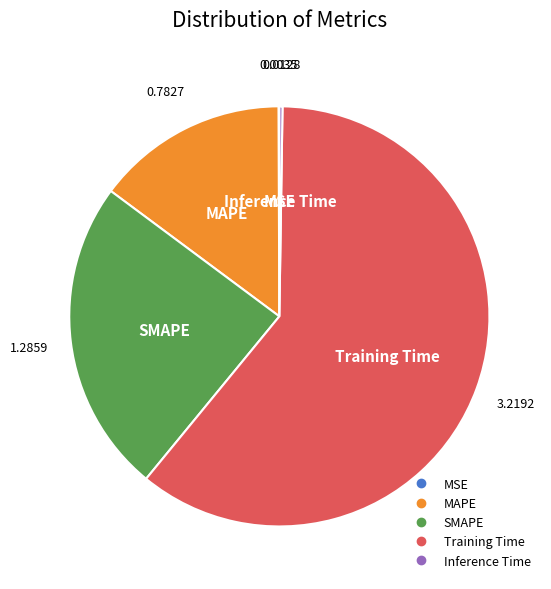

Which slice is the largest?

Training Time